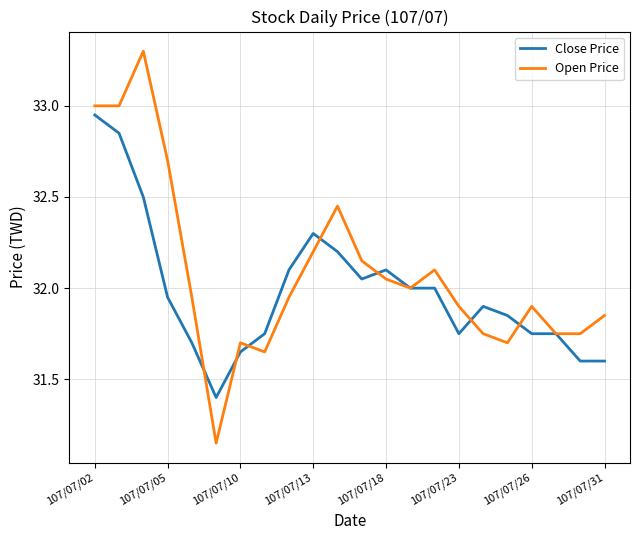

Rank the series by their average value, from highest to lowest.

Open Price, Close Price